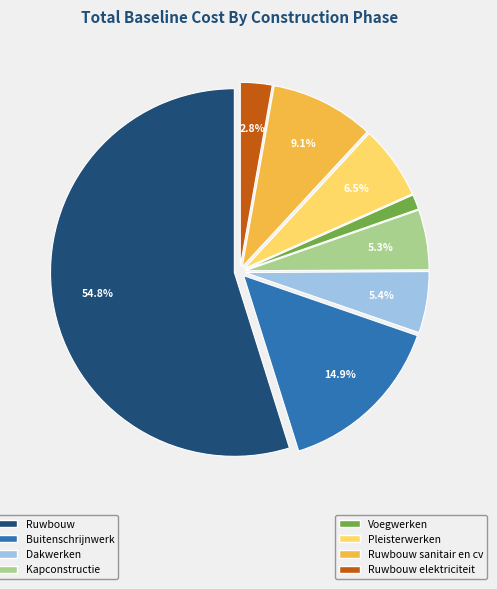

Is there any slice that represents more than half of the pie?

Yes